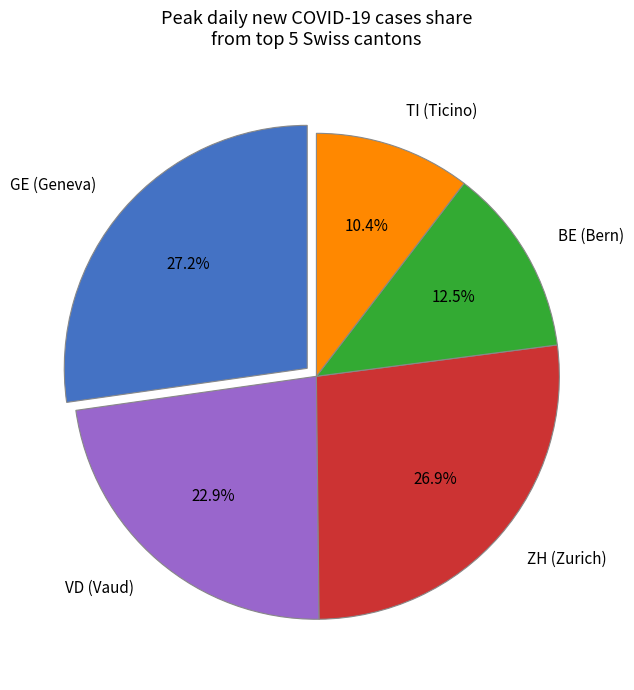

Between BE (Bern) and TI (Ticino), which is larger?

BE (Bern)